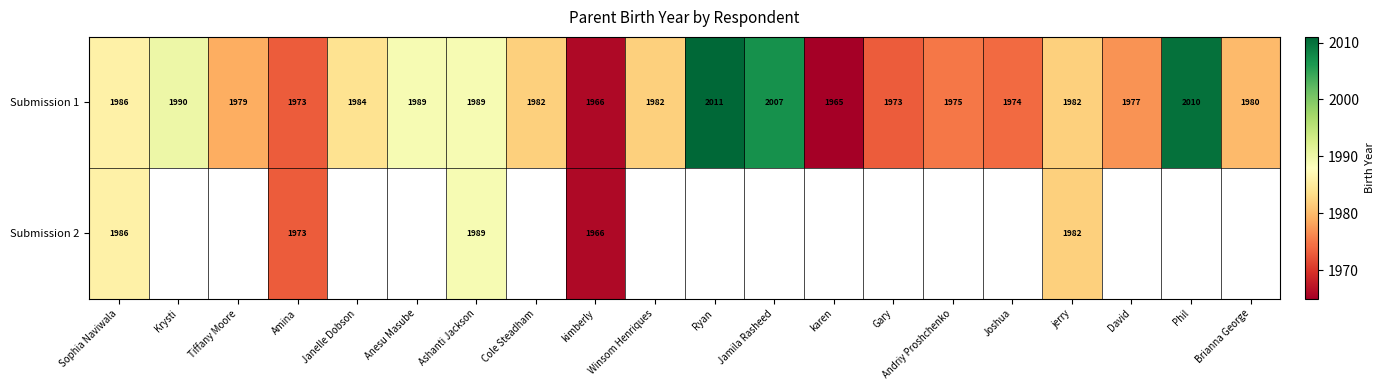

What is the total value across all series at jerry?

3964